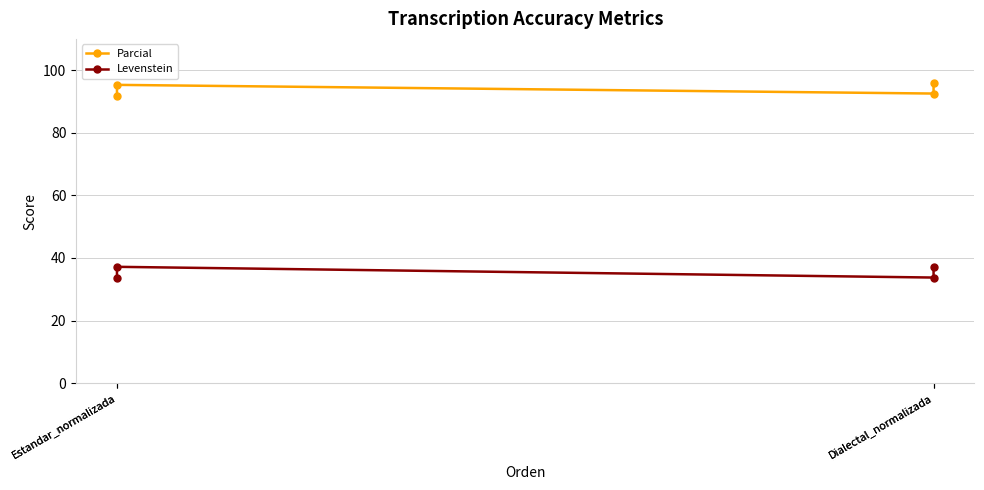

What is the spread (max minus min) of values at Estandar_normalizada?

58.1